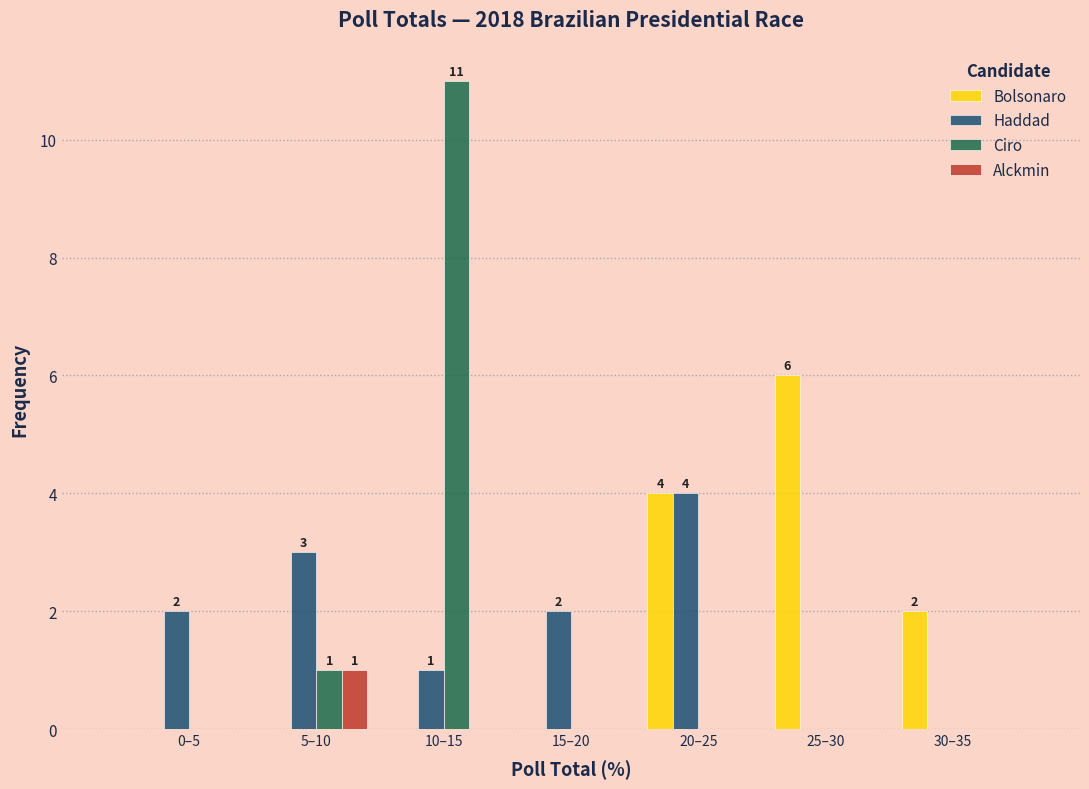

Reading left to right, extract all data points from this chart.

Bolsonaro: 0–5=0	5–10=0	10–15=0	15–20=0	20–25=4	25–30=6	30–35=2
Haddad: 0–5=2	5–10=3	10–15=1	15–20=2	20–25=4	25–30=0	30–35=0
Ciro: 0–5=0	5–10=1	10–15=11	15–20=0	20–25=0	25–30=0	30–35=0
Alckmin: 0–5=0	5–10=1	10–15=0	15–20=0	20–25=0	25–30=0	30–35=0